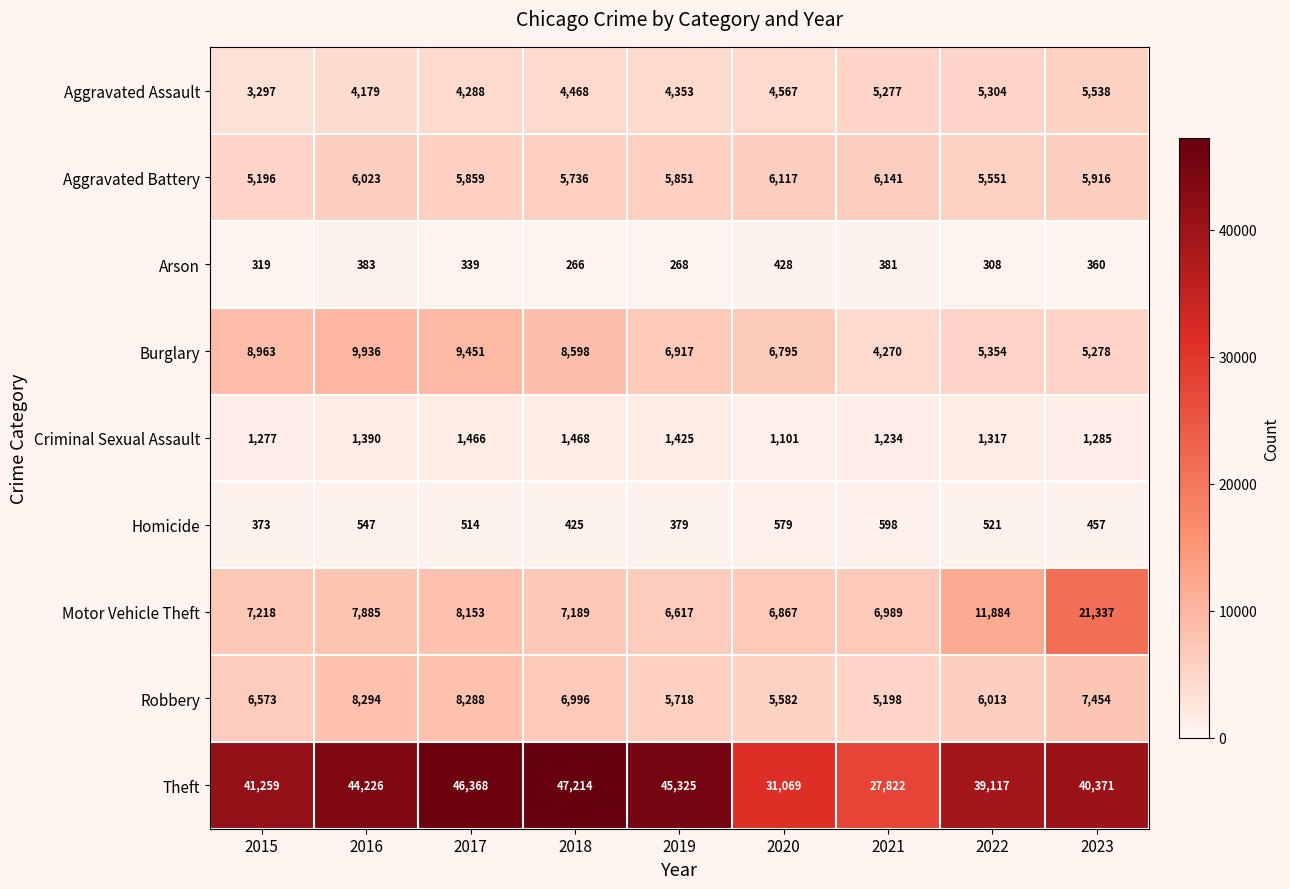

What is the maximum value shown in the chart?

47214